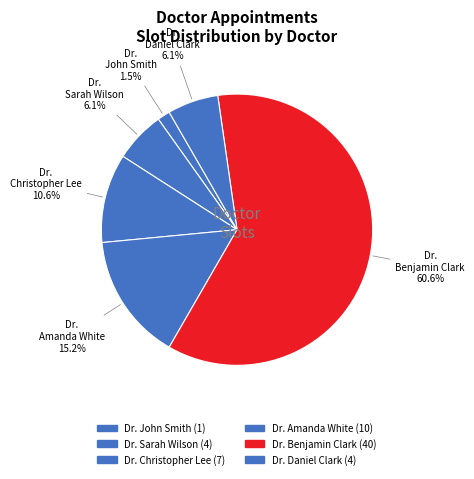

How many slices are in this pie chart?

6